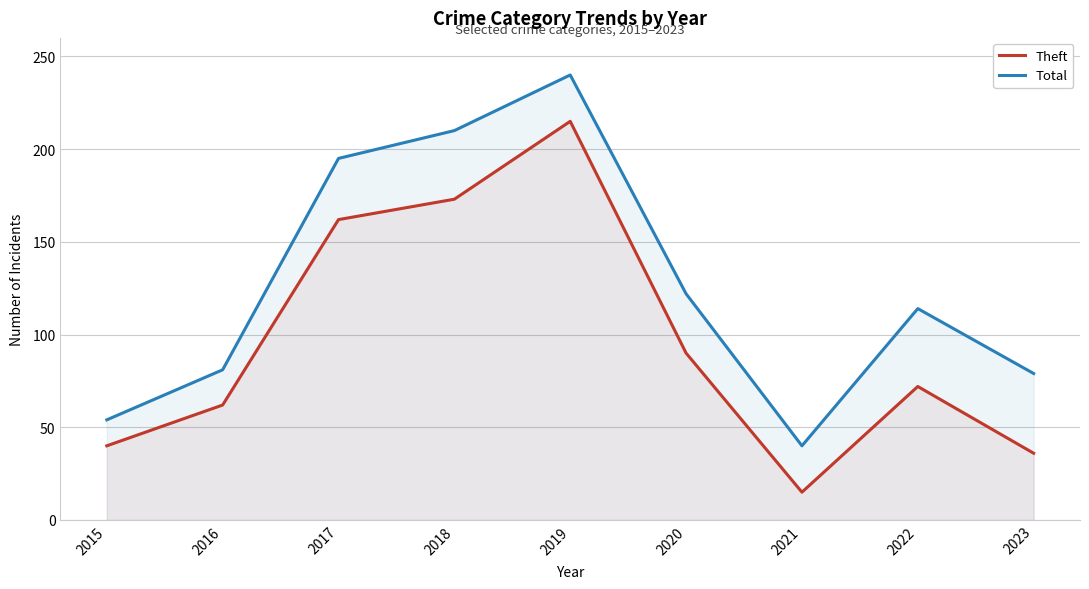

Is the value of Theft at 2019 greater than the value of Total at 2020?

Yes